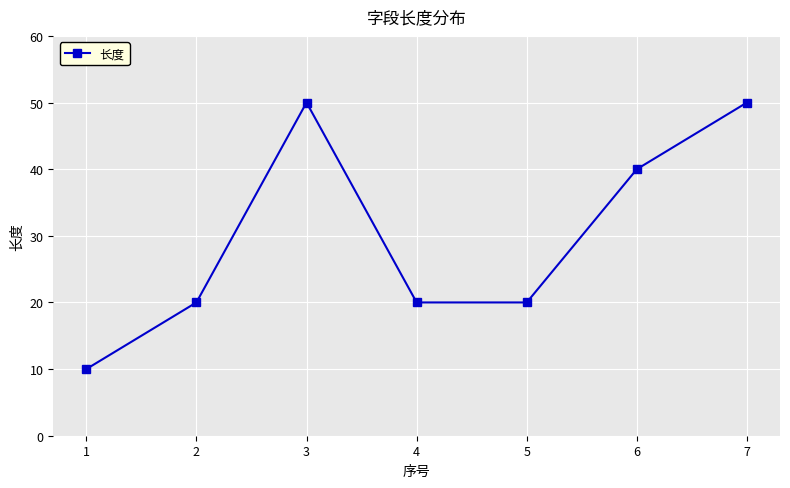

What is the value of the 7th point from the left?

50